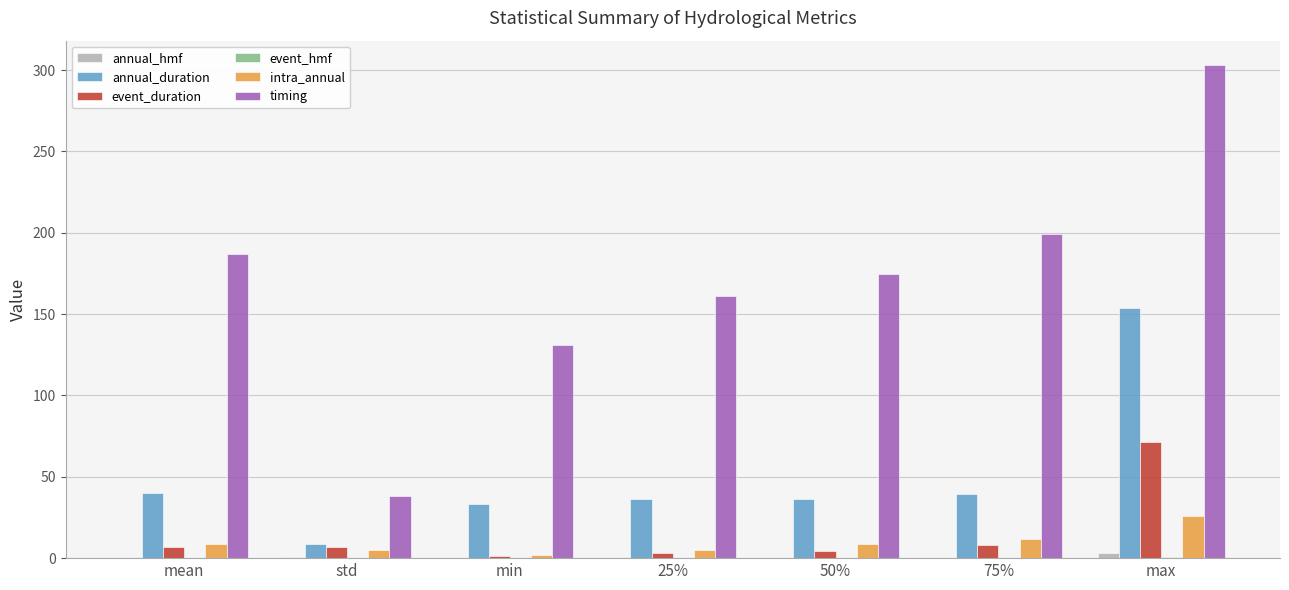

Is the value of intra_annual at 25% greater than the value of annual_duration at 25%?

No